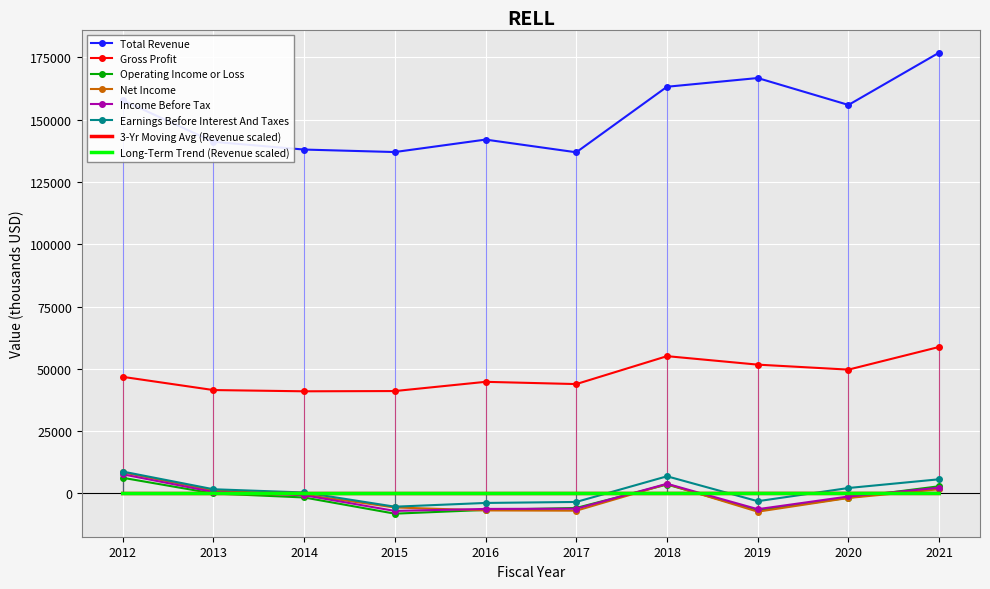

List the series in order of their peak value, lowest first.

Operating Income or Loss, Income Before Tax, Net Income, Earnings Before Interest And Taxes, Gross Profit, Total Revenue